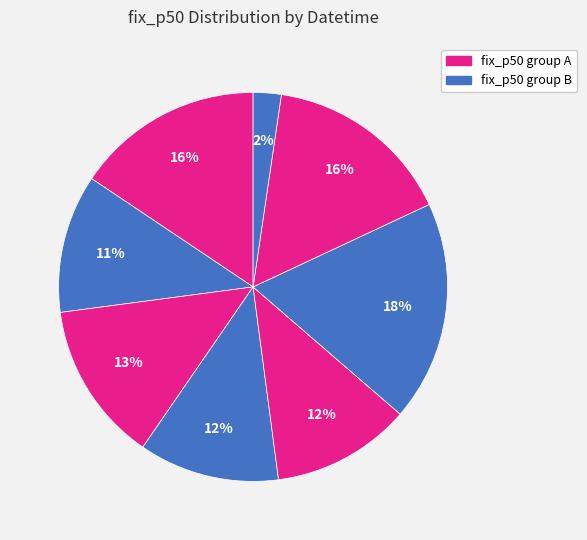

How many slices are in this pie chart?

8